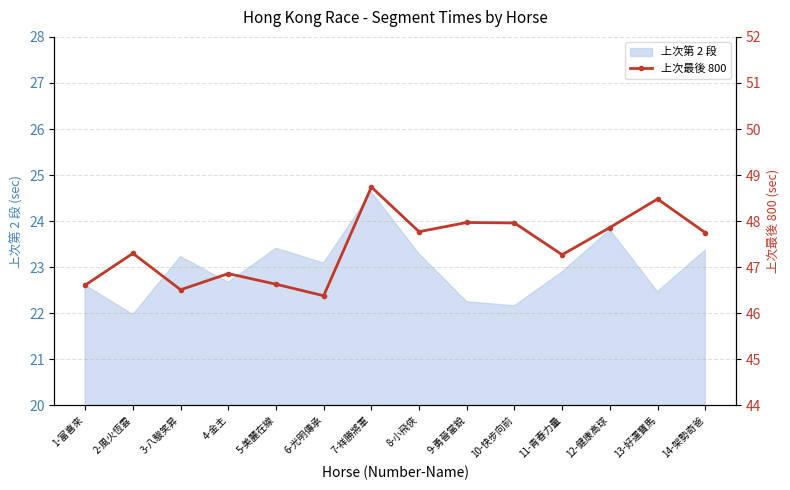

What is the value of the 8th point from the left?

47.8